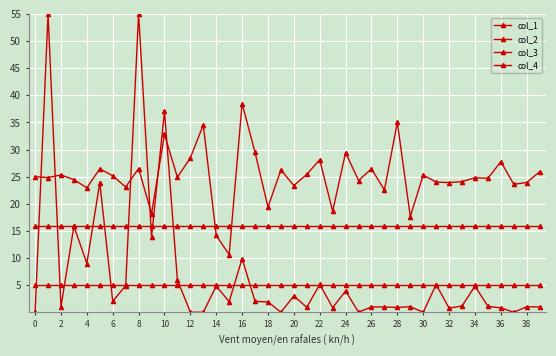

How many categories are shown in the chart?

40